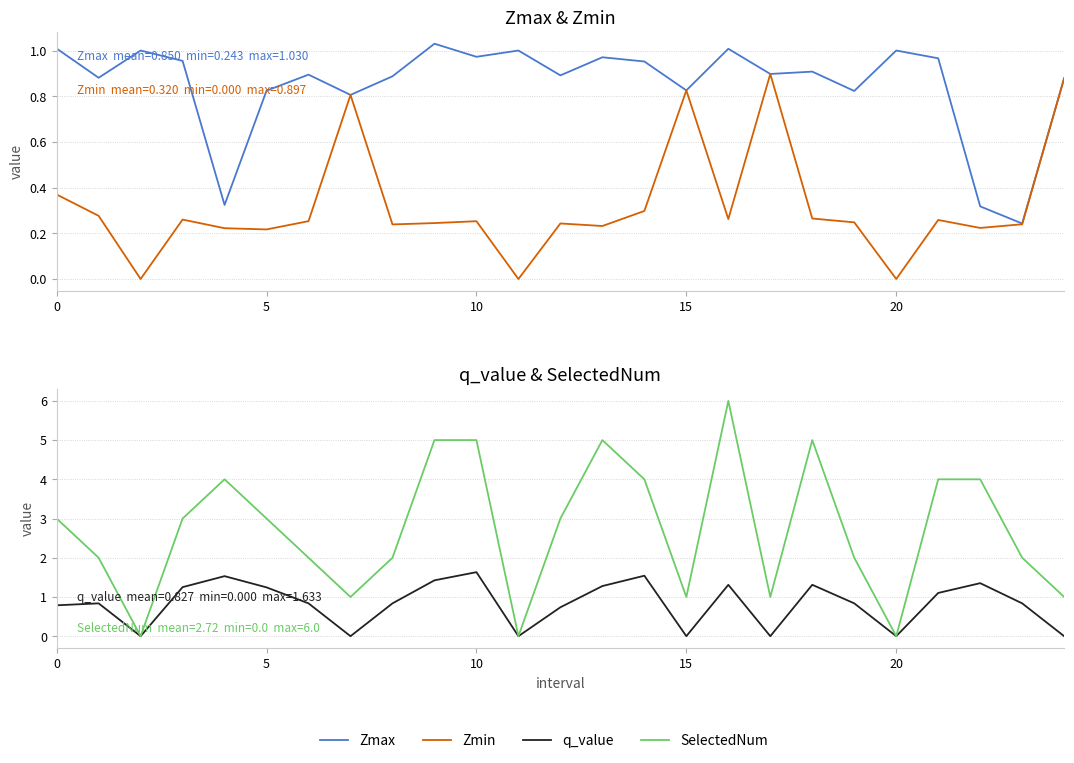

What is the difference between the maximum and second lowest values in the SelectedNum series?

6.0